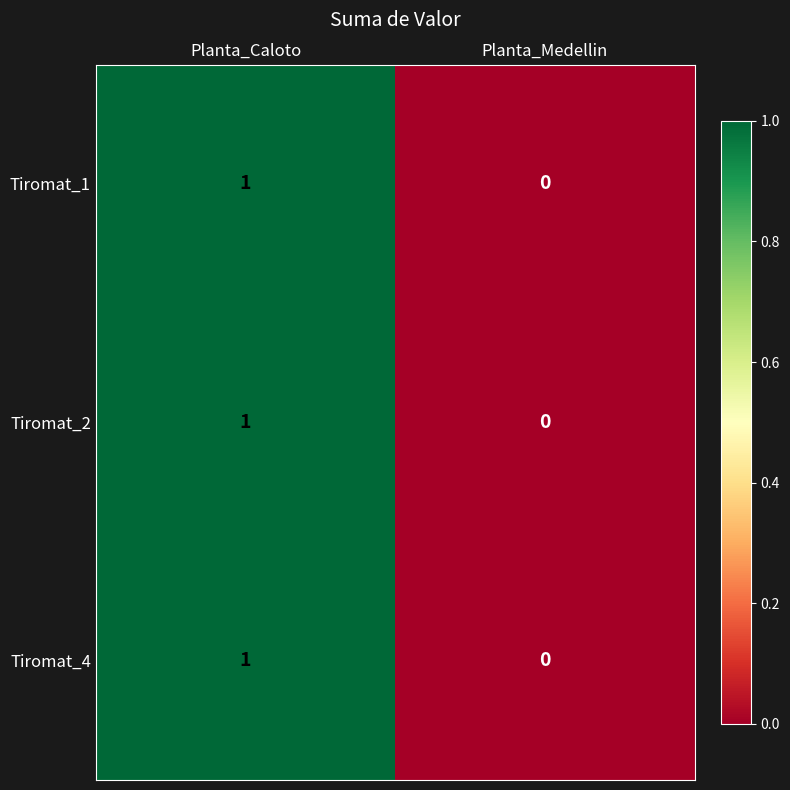

At which category does the chart reach its minimum across all series?

Planta_Medellin